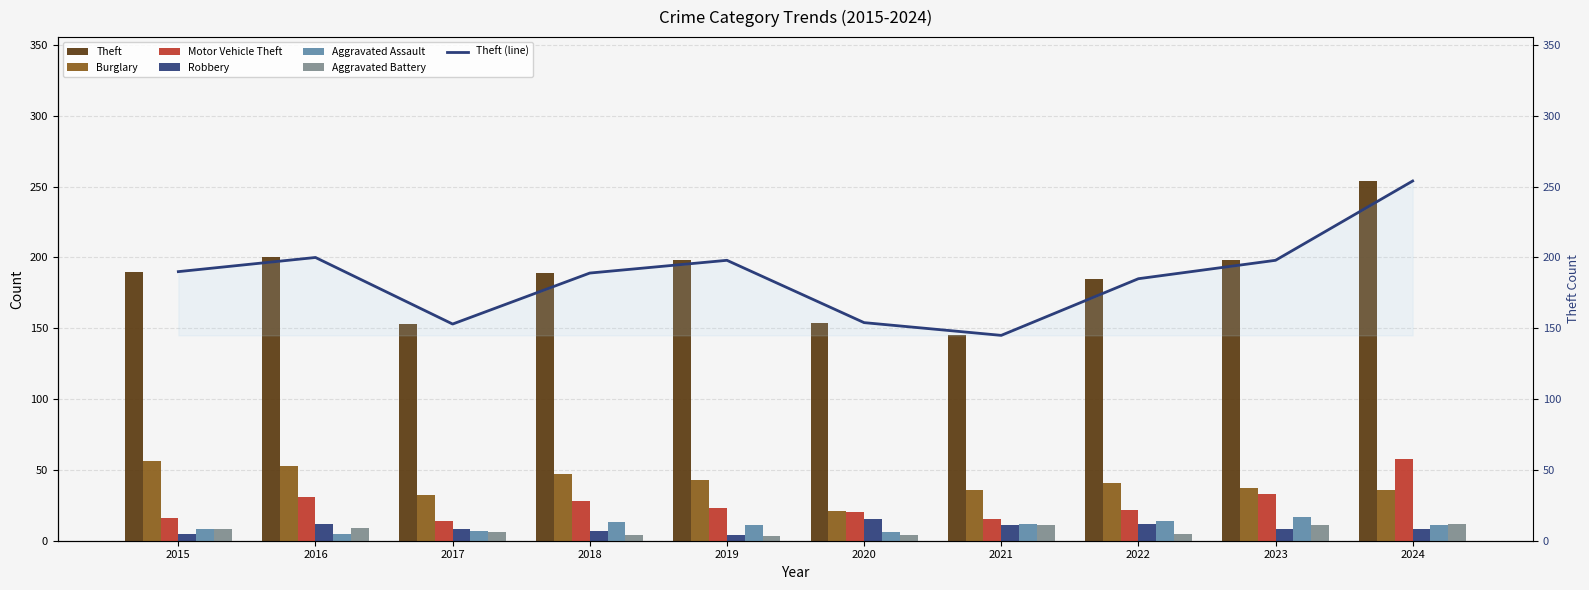

What is the difference between the Aggravated Battery values at 2015 and 2018?

4